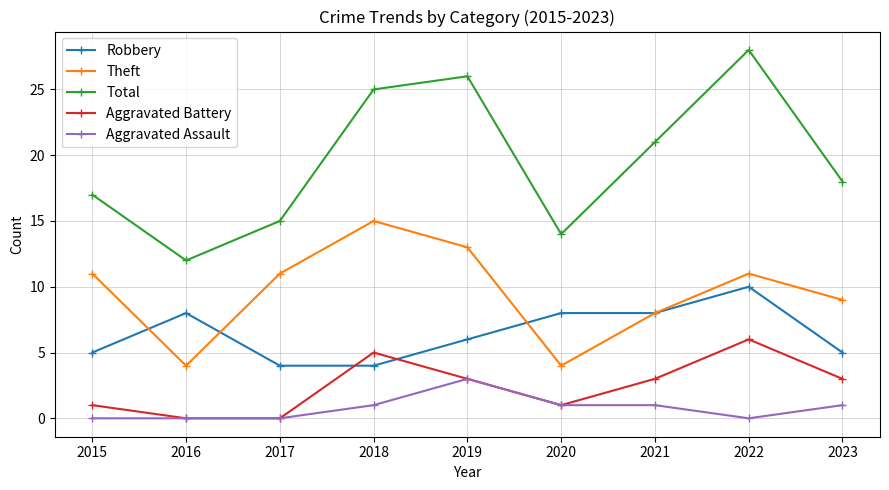

True or false: Aggravated Assault and Theft intersect in this chart.

False